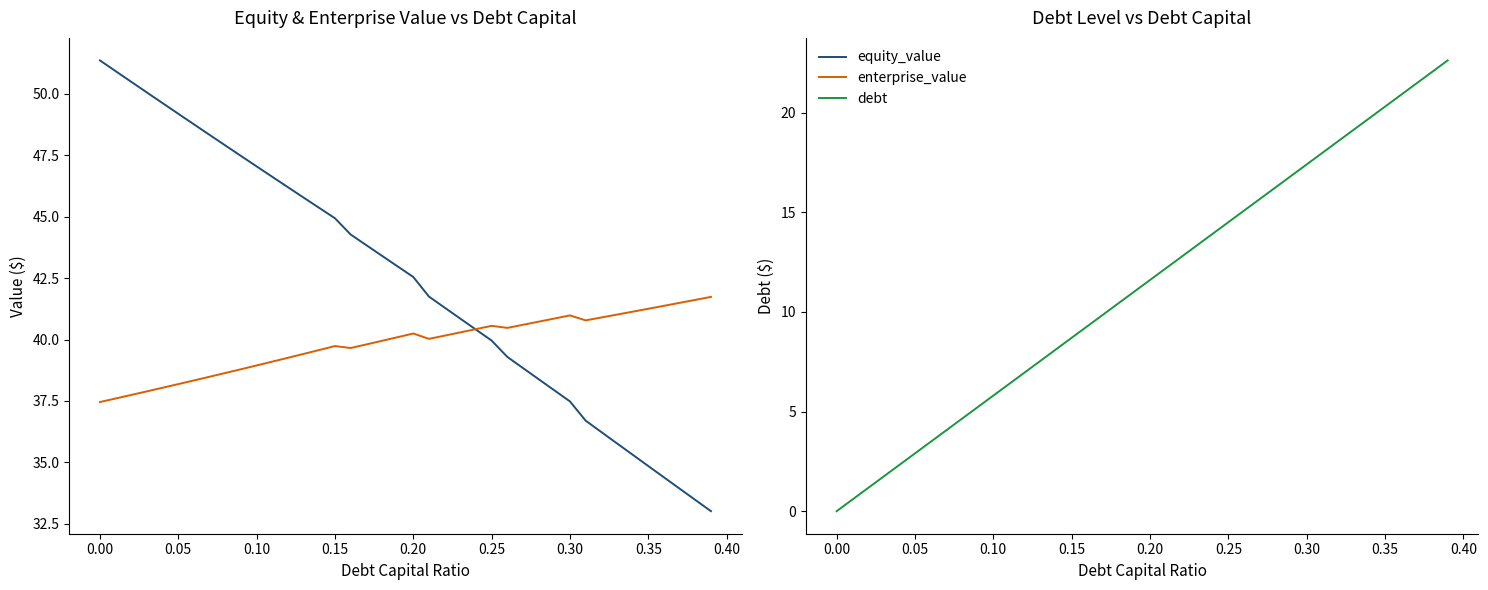

Count the number of data series in this chart.

3